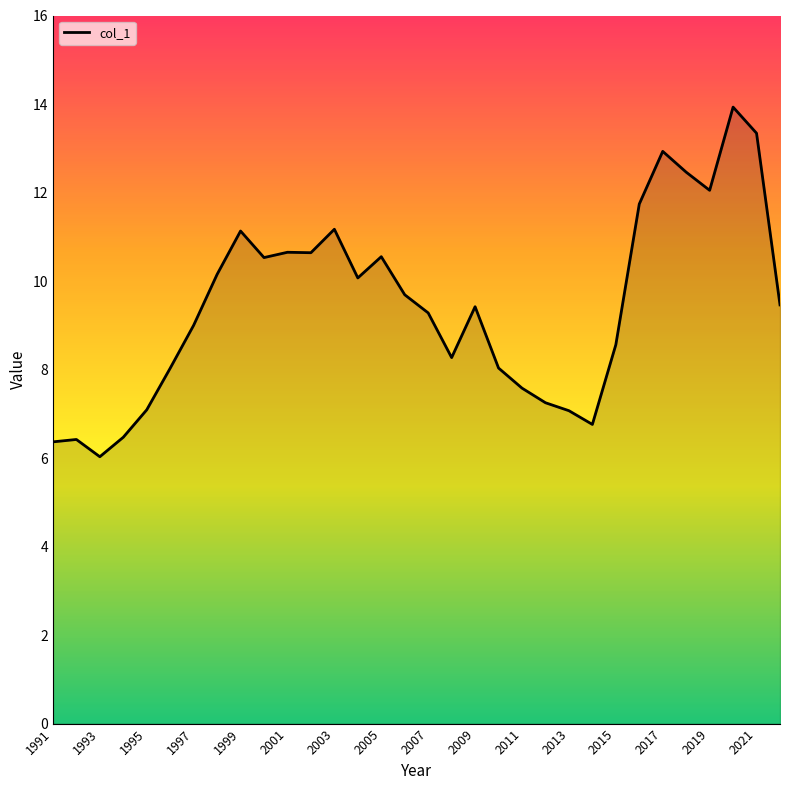

What is the smallest value displayed?

6.0